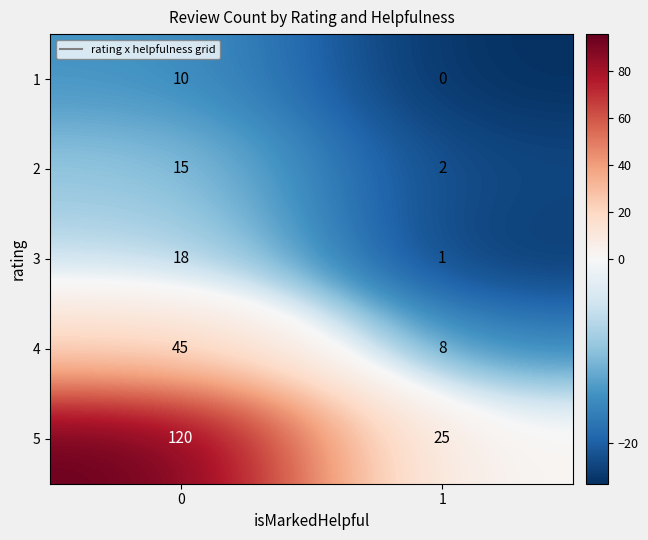

Reading left to right, list all the values displayed in this chart.

1: 0=10	1=0
2: 0=15	1=2
3: 0=18	1=1
4: 0=45	1=8
5: 0=120	1=25